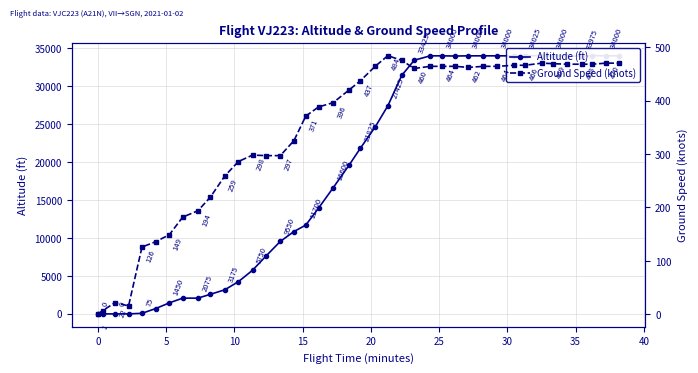

How many values in the ground_speed series exceed 437?

19